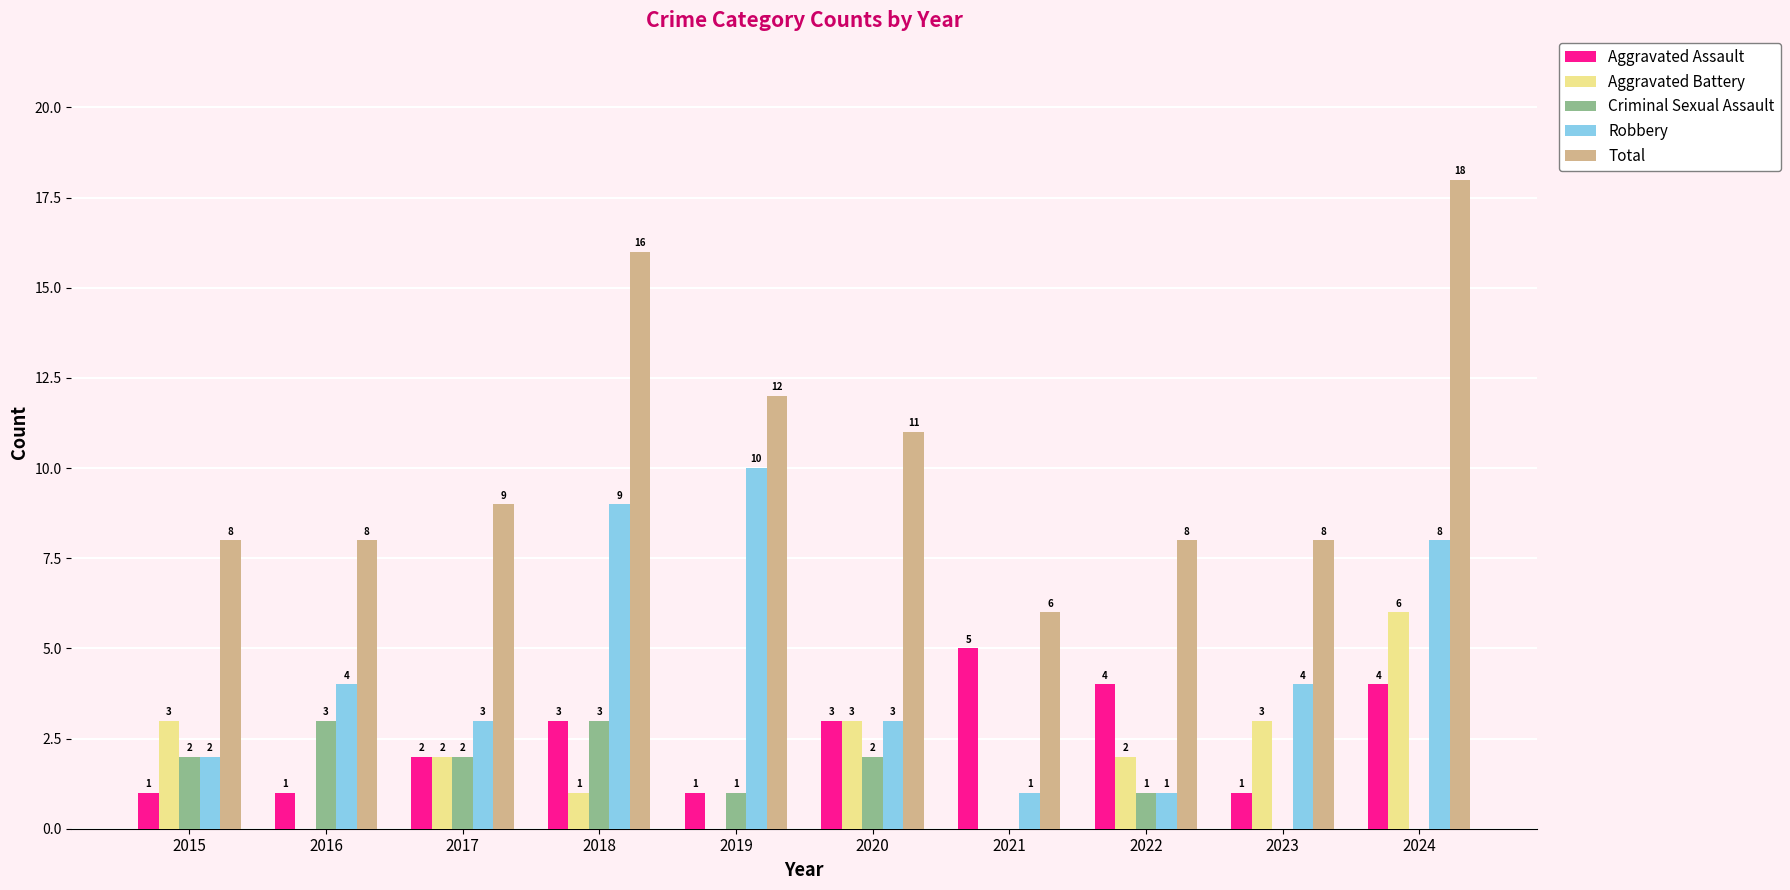

What is the sum of all Aggravated Assault values?

25